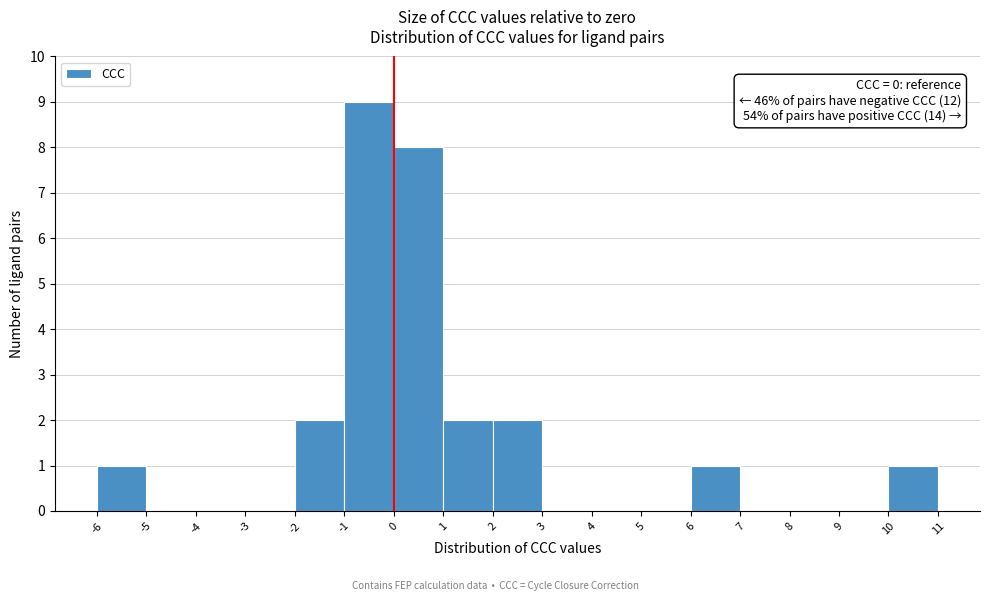

Over which range of the x-axis is the bar tallest?

-1 to 0